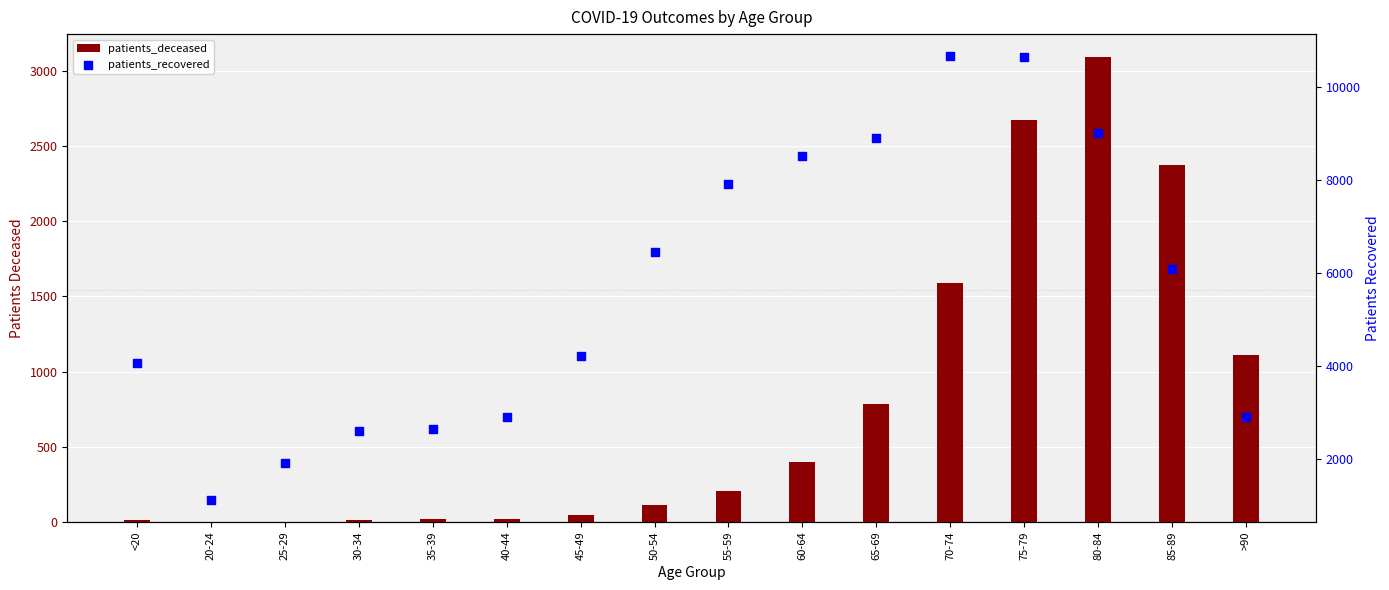

Which series contains the highest Y value?

patients_recovered